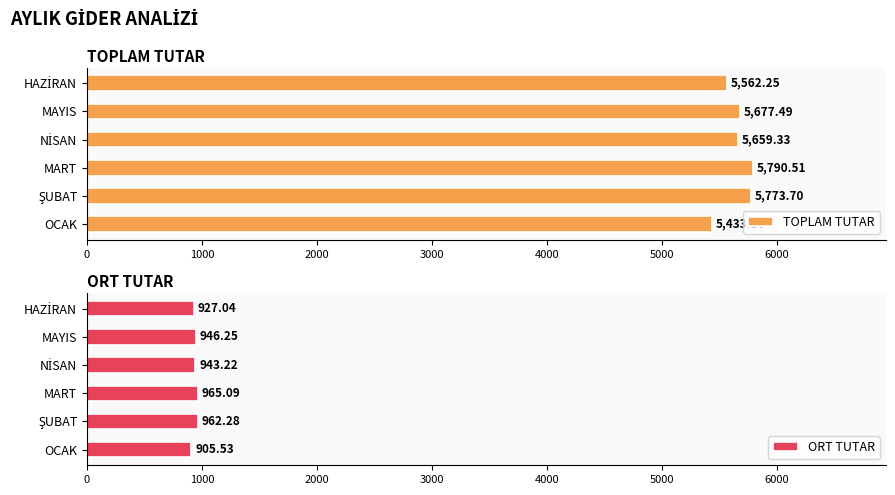

What value does the TOPLAM TUTAR series have at OCAK?

5433.2